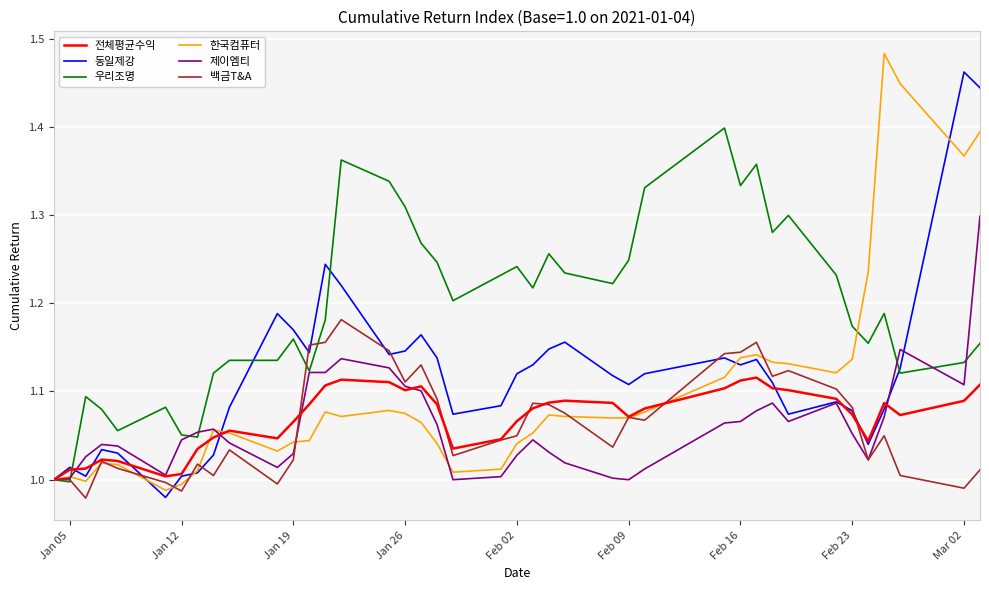

In 전체평균수익, how many points are higher than both neighbors (excluding endpoints)?

7